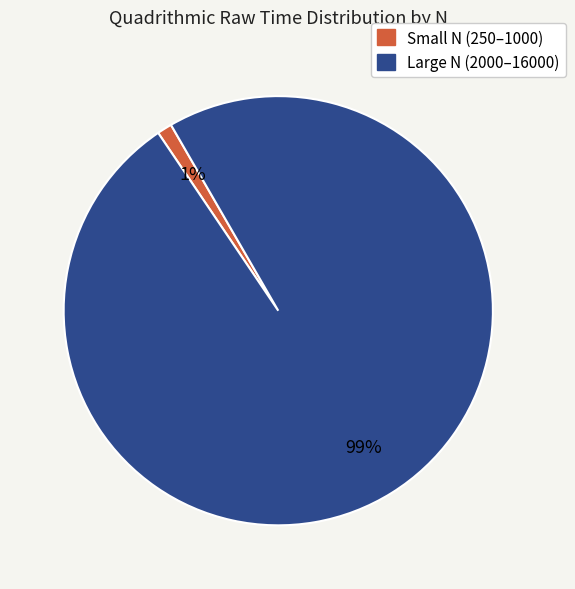

Does any single category account for the majority?

Yes